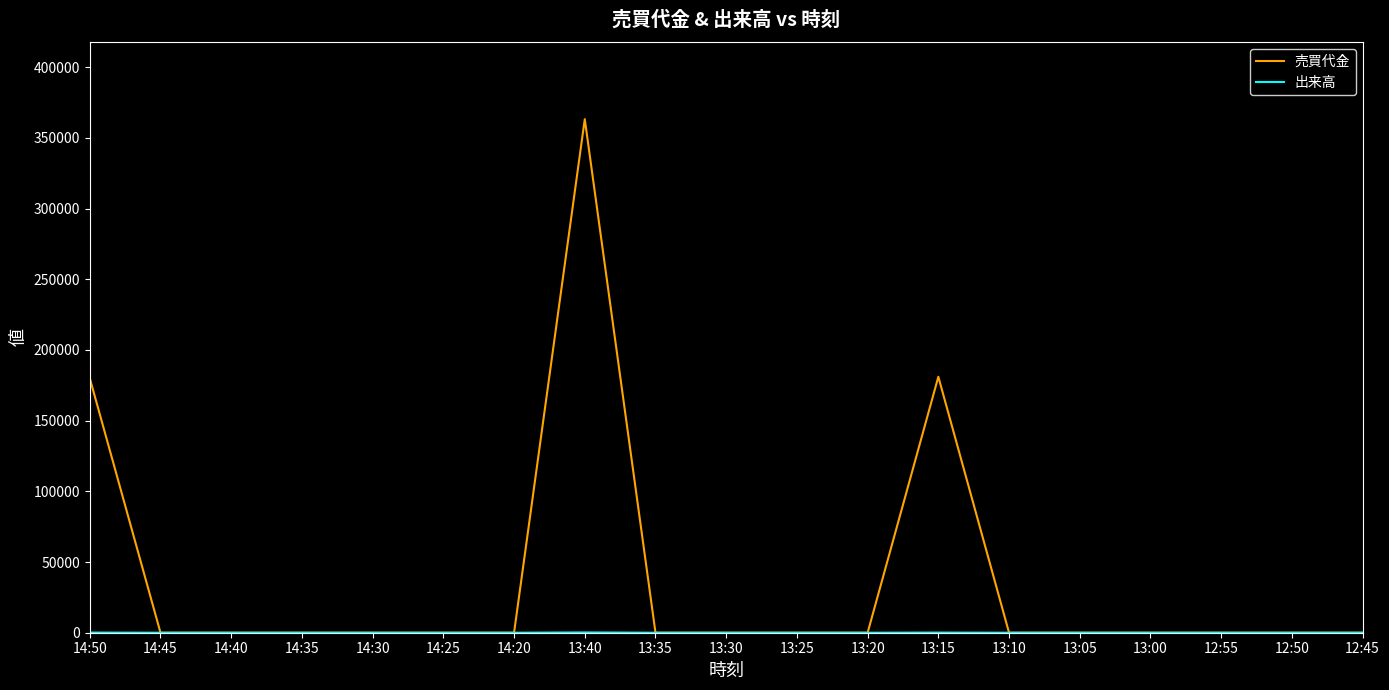

What position from the right is 13:30?

10